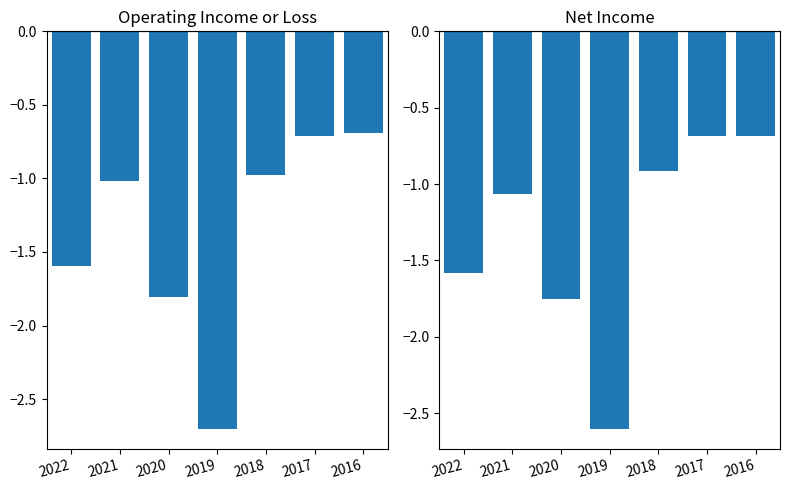

List the labels in order of Net Income value, smallest first.

2019, 2020, 2022, 2021, 2018, 2017, 2016